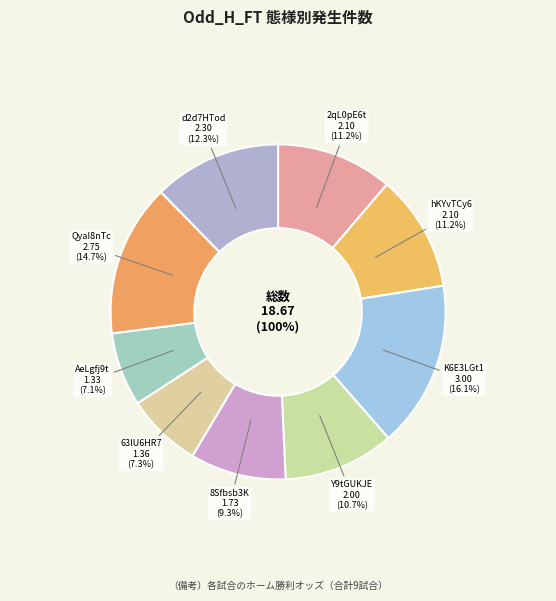

What percentage is the 2qL0pE6t slice, to the nearest percent?

11%